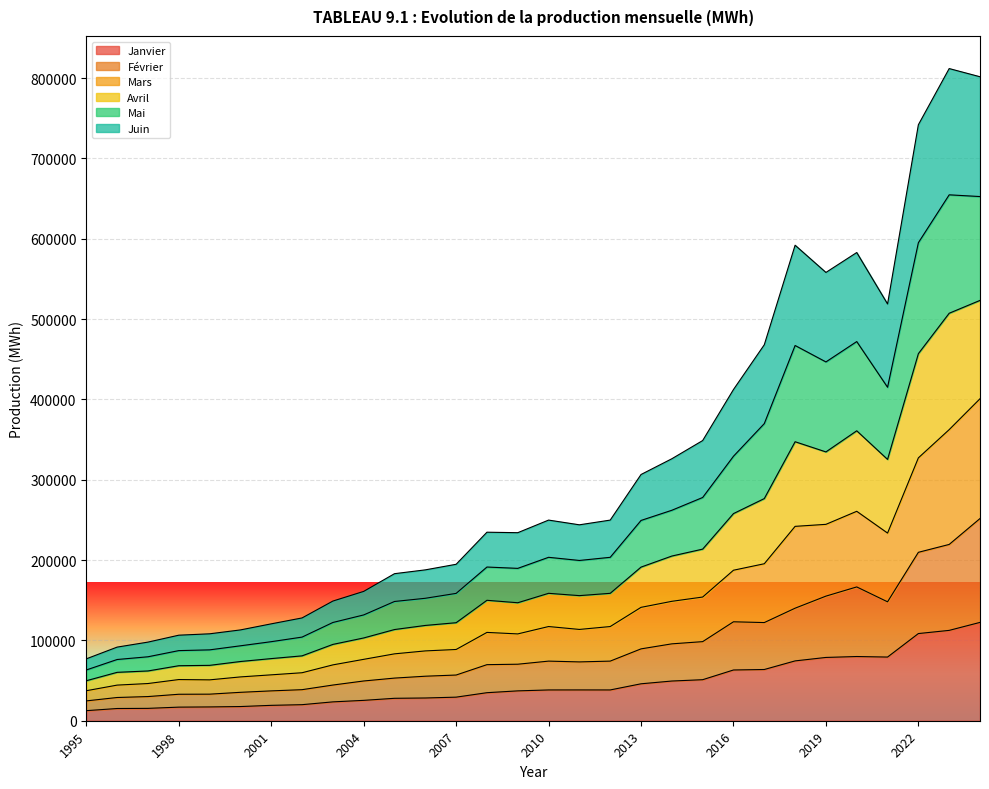

How many lines are shown in the chart?

6